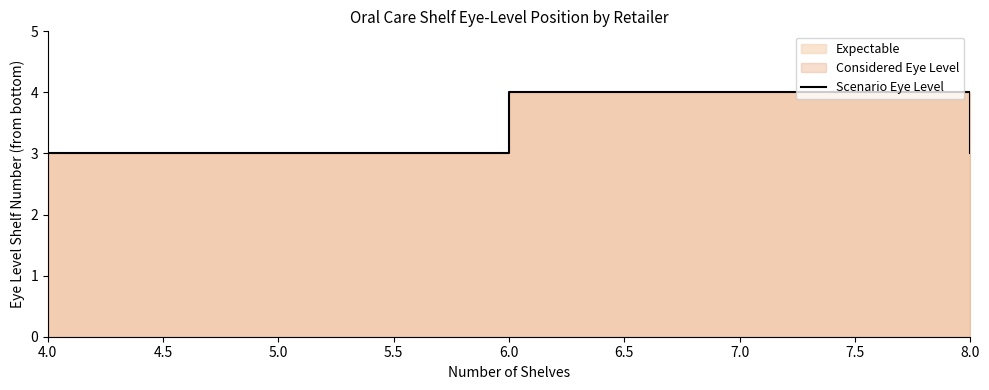

The value at 6.0 is 5. True or false?

False